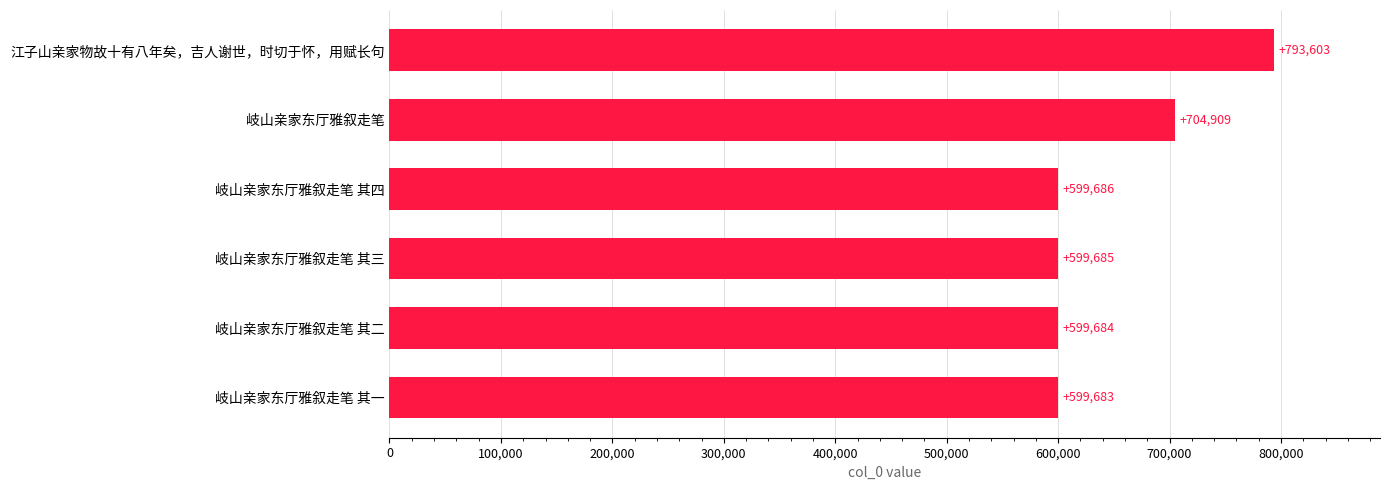

What is the ratio of the value at 岐山亲家东厅雅叙走笔 其四 to the value at 岐山亲家东厅雅叙走笔?

0.9